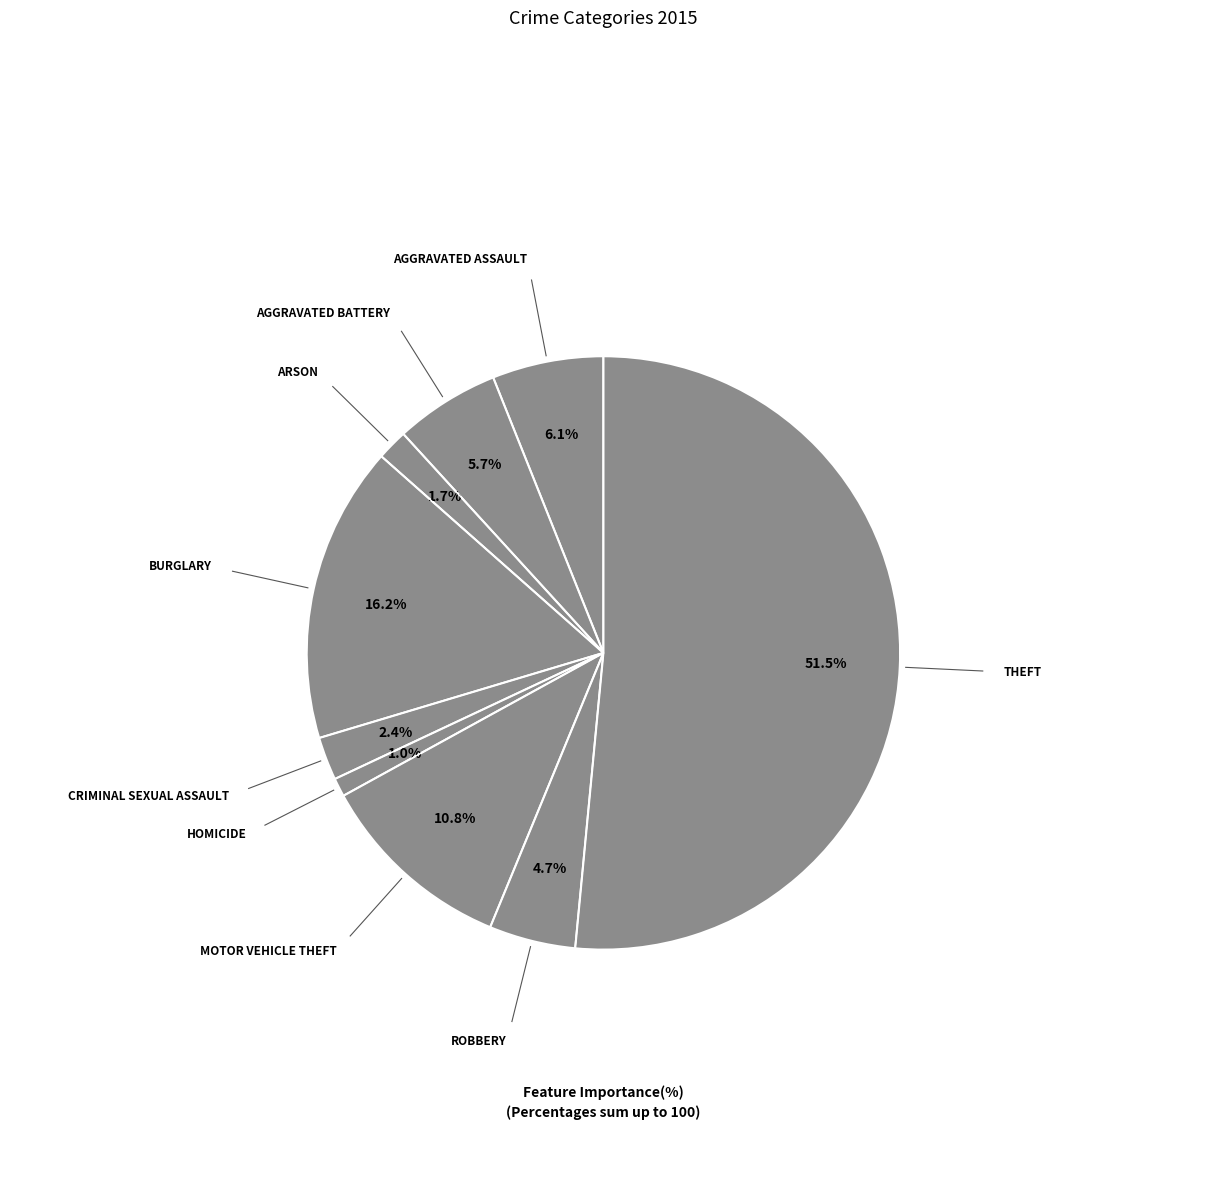

Which category has the smallest portion of the pie?

Homicide